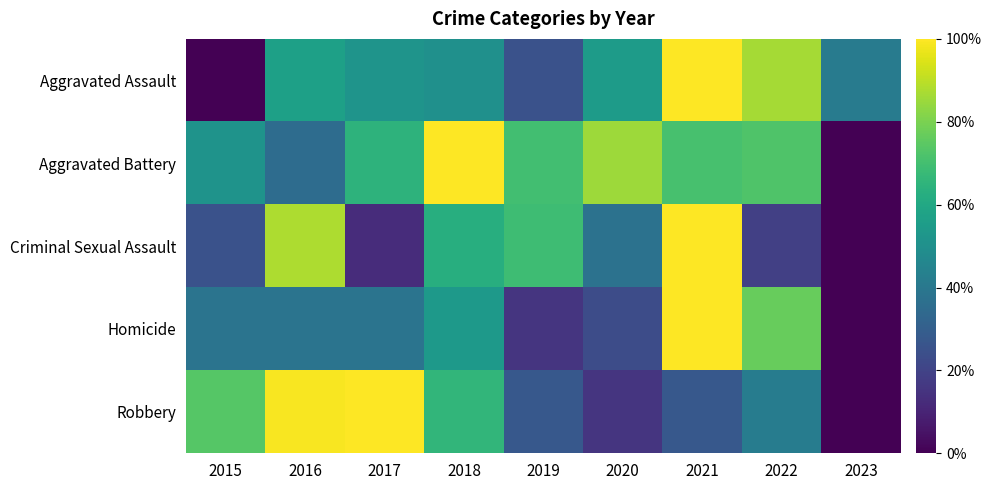

Between 2019 and 2021, which is larger?

2021